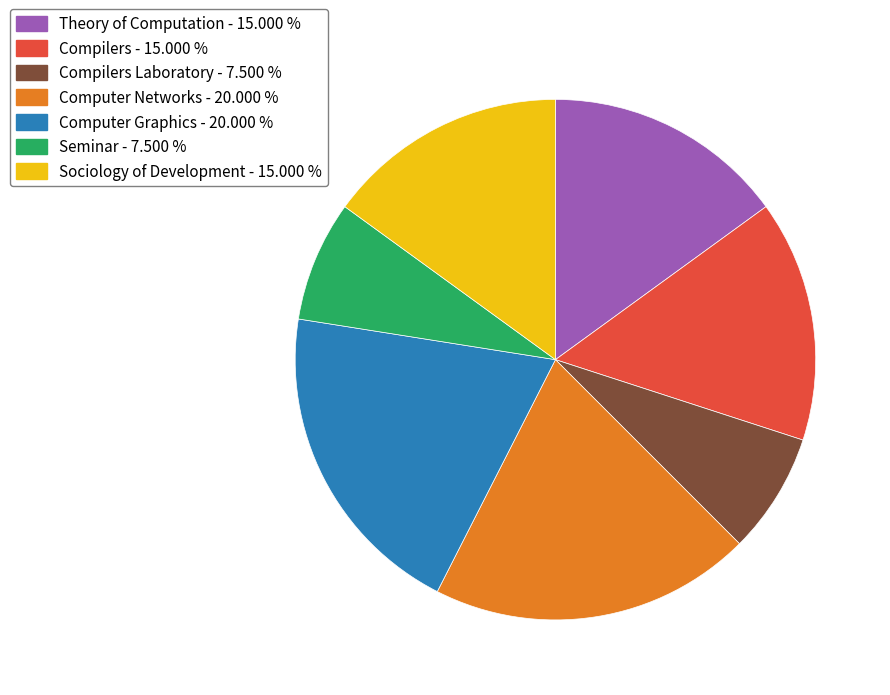

Approximately how many times larger is the value at Compilers - 15.000 % compared to Compilers Laboratory - 7.500 %?

2.0